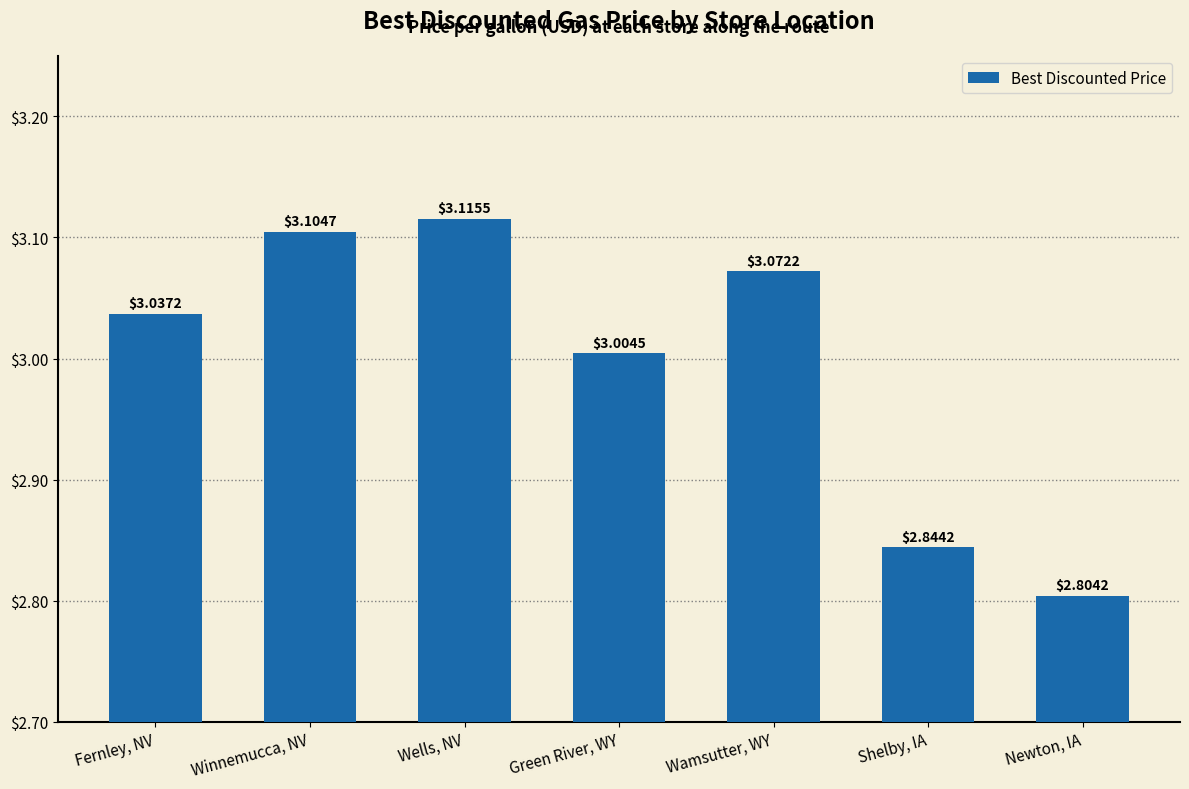

Count the number of data series in this chart.

1